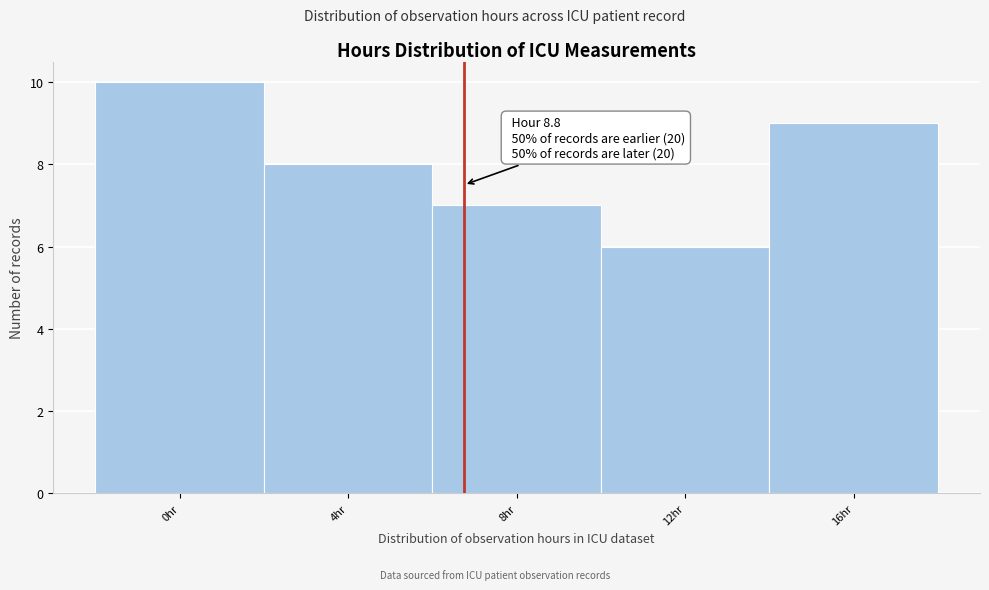

Reading left to right, extract all data points from this chart.

0hr=10	4hr=8	8hr=7	12hr=6	16hr=9